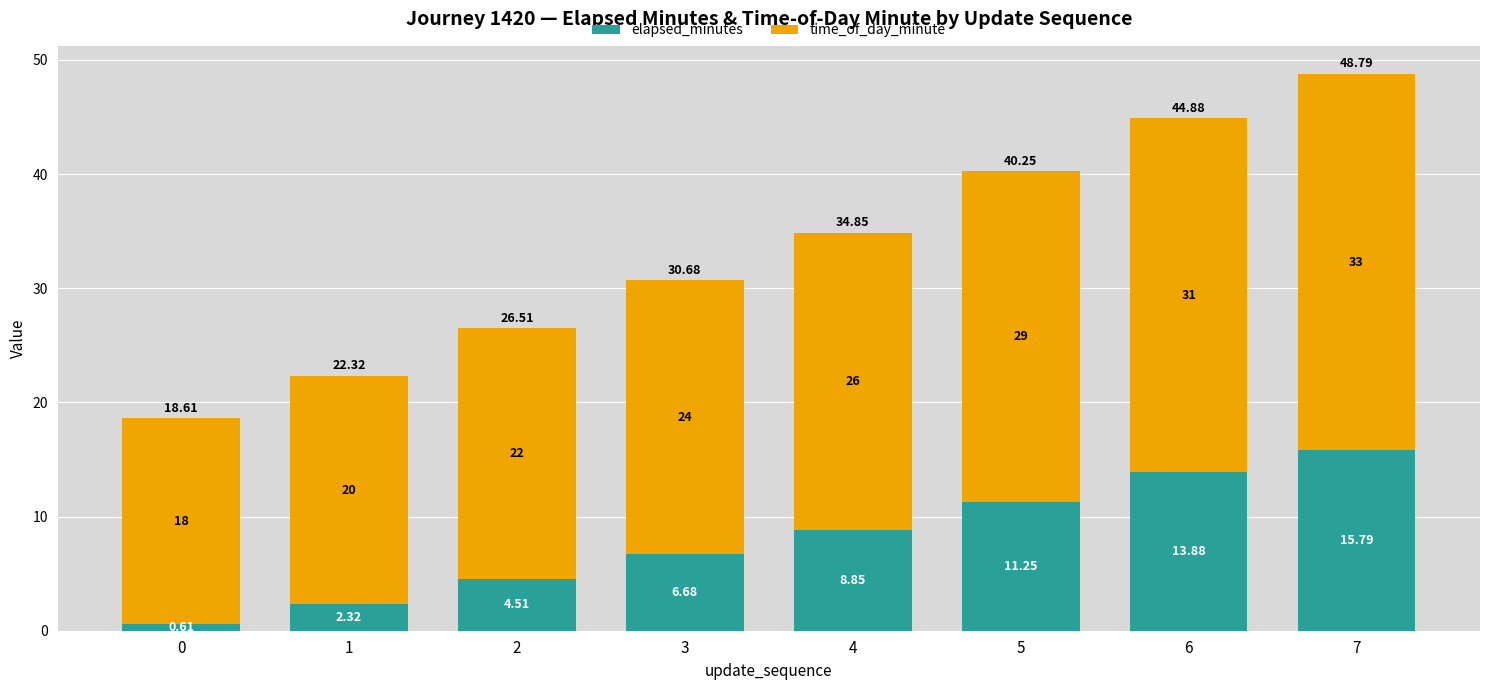

What is the total value across all series at 0?

18.6